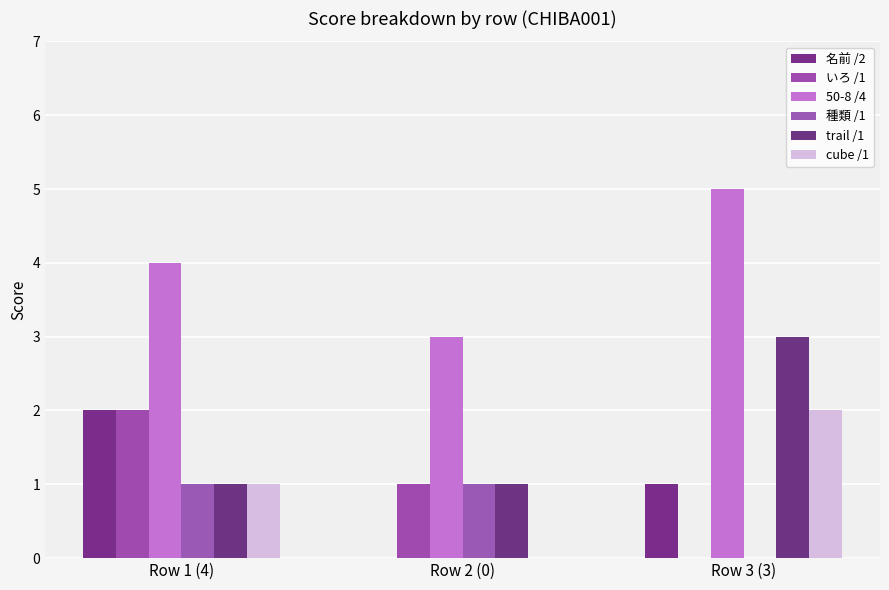

What value does the trail /1 series have at Row 1 (4)?

1